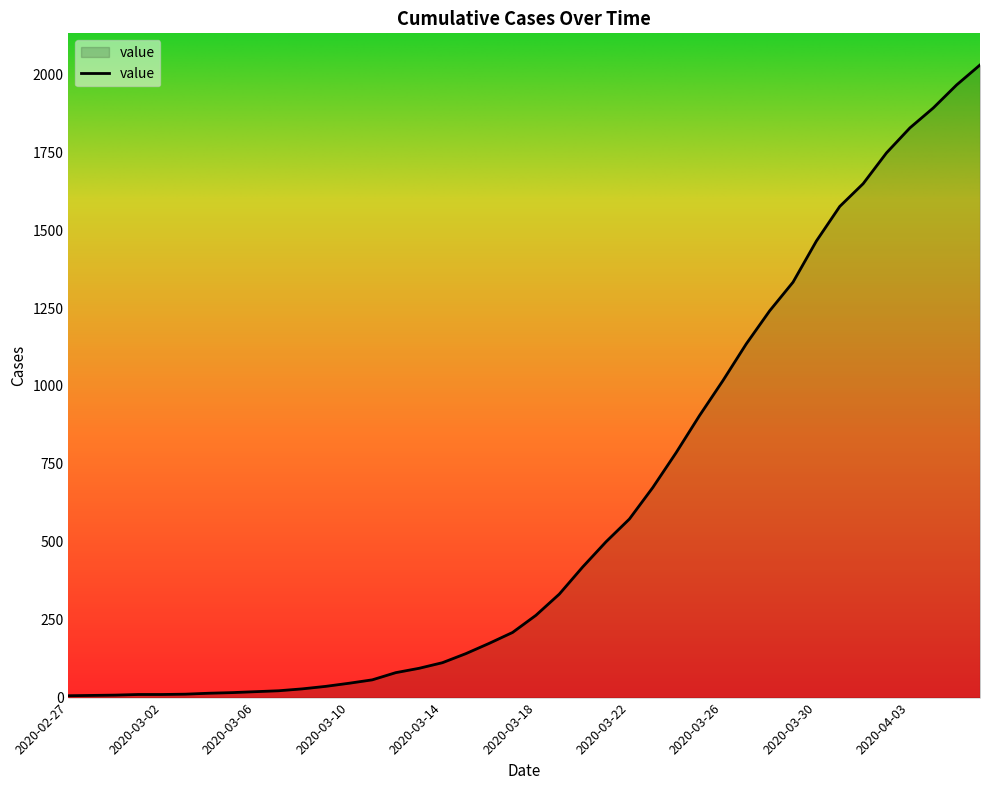

What is the greatest value displayed?

2030